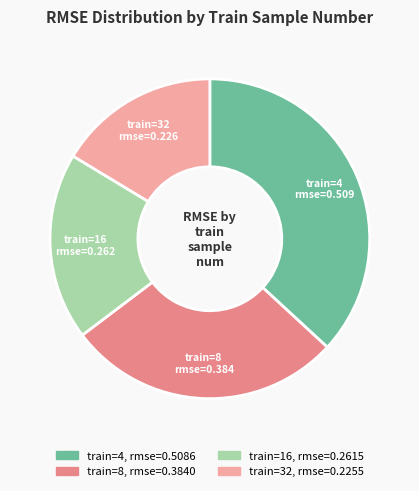

Is there any slice that represents more than half of the pie?

No